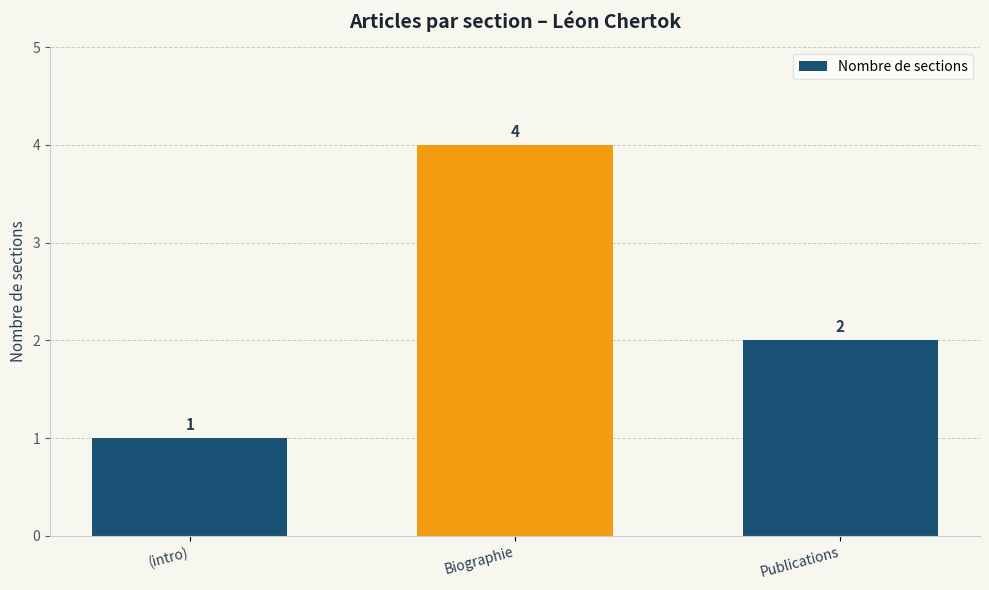

Count the values in the range 1 to 4.

3